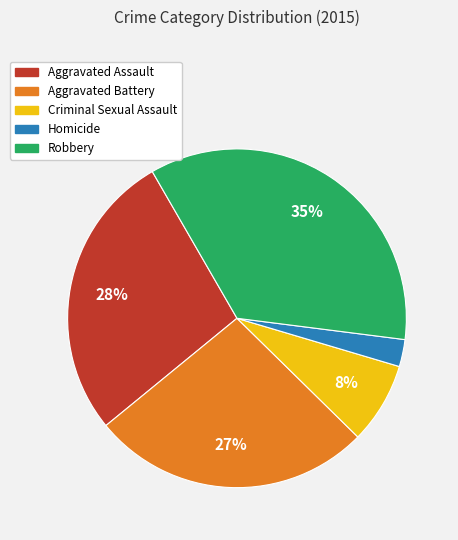

What percentage is the Criminal Sexual Assault slice, to the nearest percent?

8%